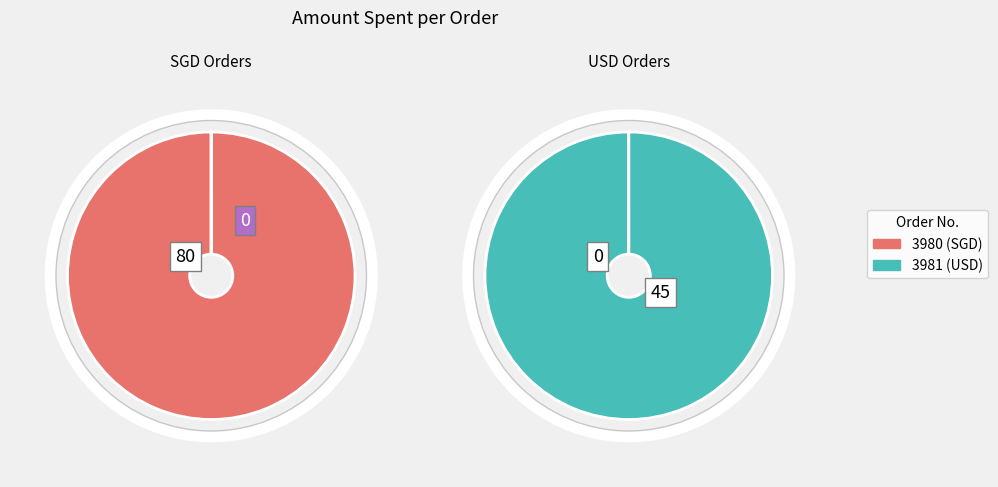

The 3981 slice represents 25% of the pie. True or false?

False